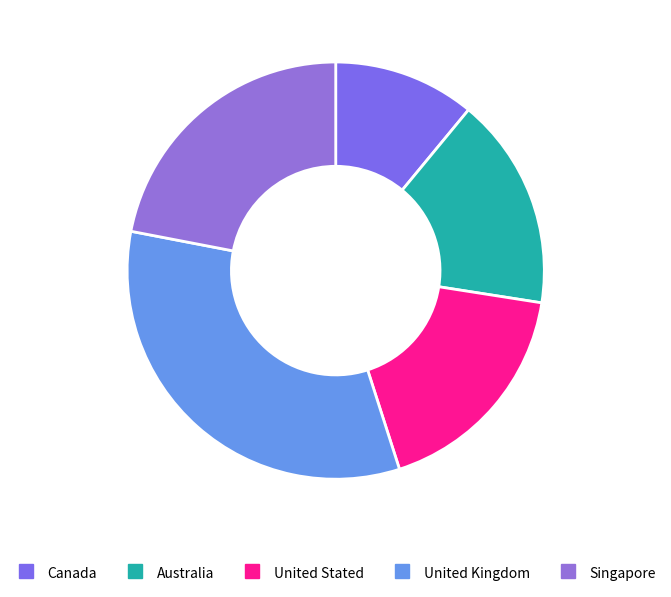

Count the number of slices in the pie.

5